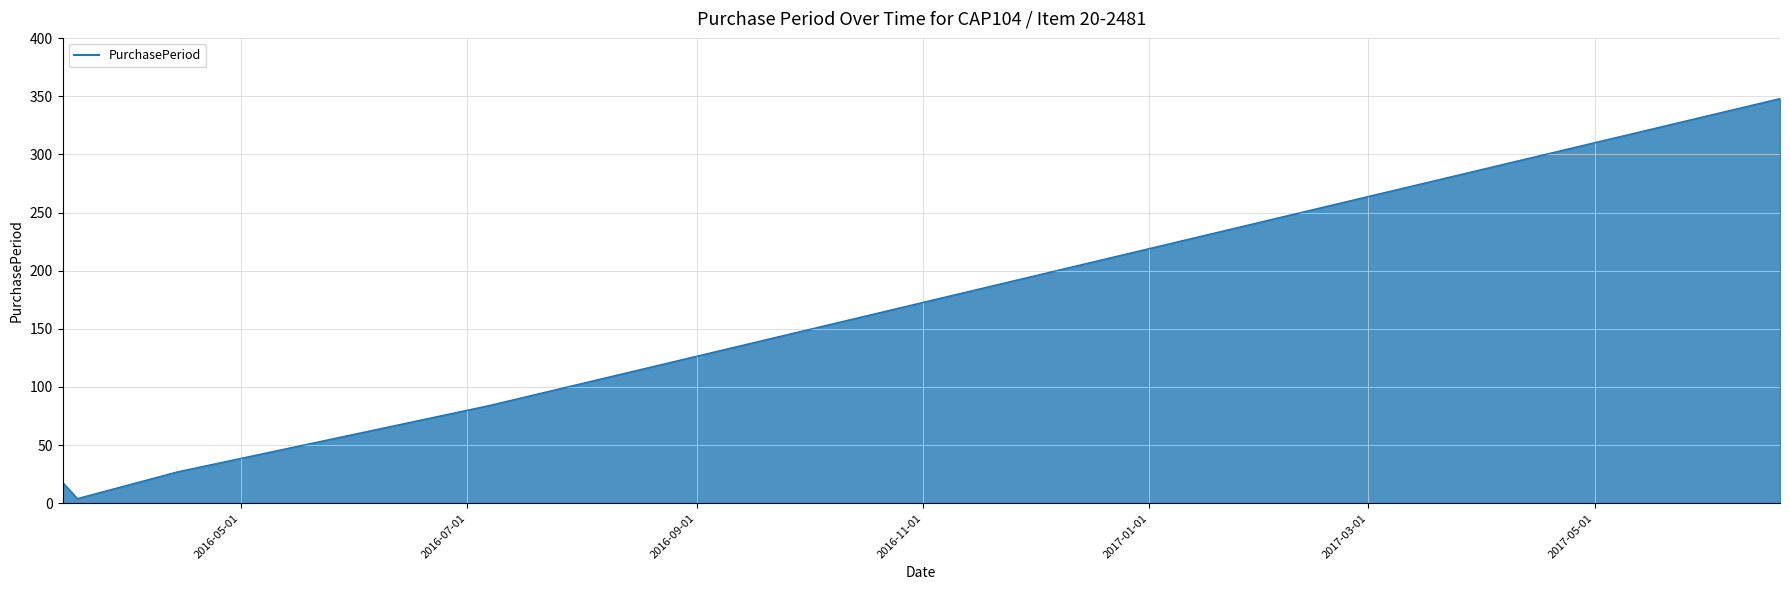

True or false: the data has more than 1 interior local peaks.

False